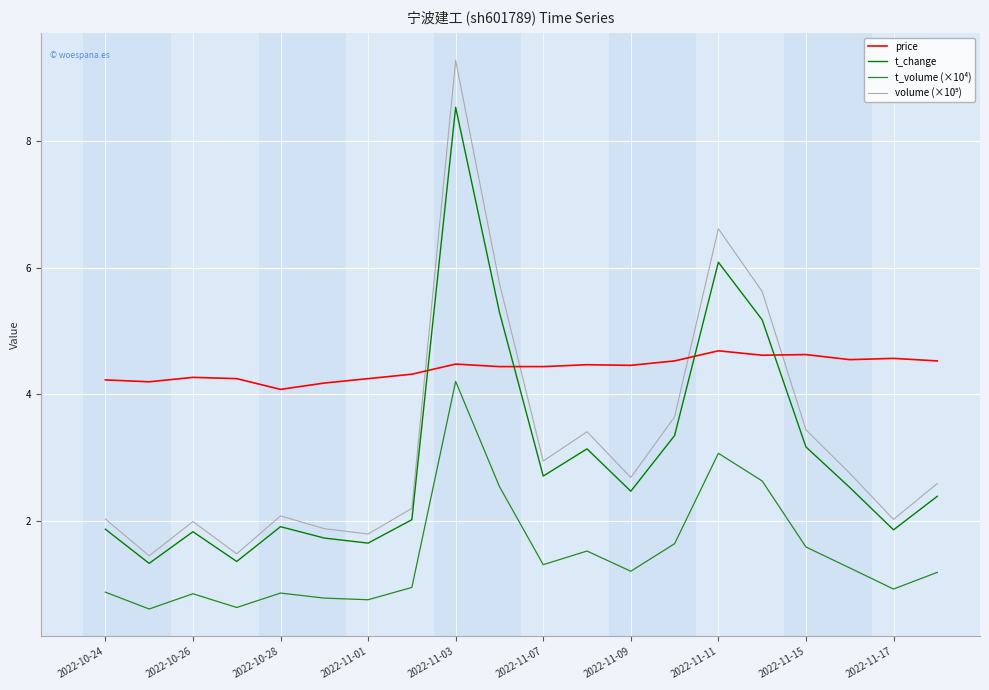

Which series has the largest total across all categories?

price